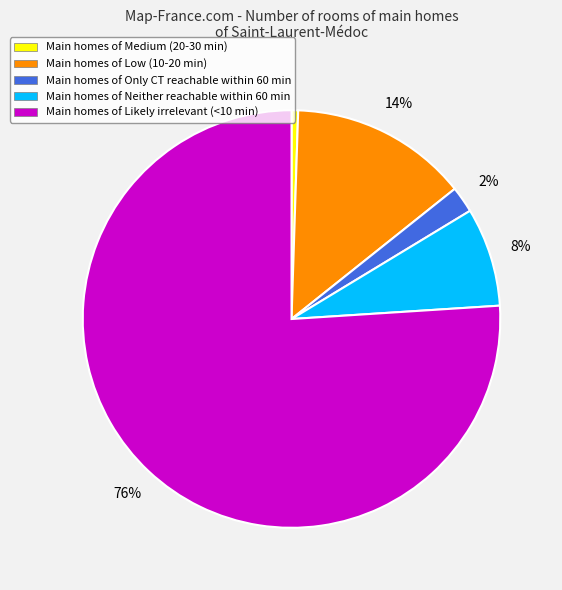

Which slice is the smallest?

Main homes of Medium (20-30 min)